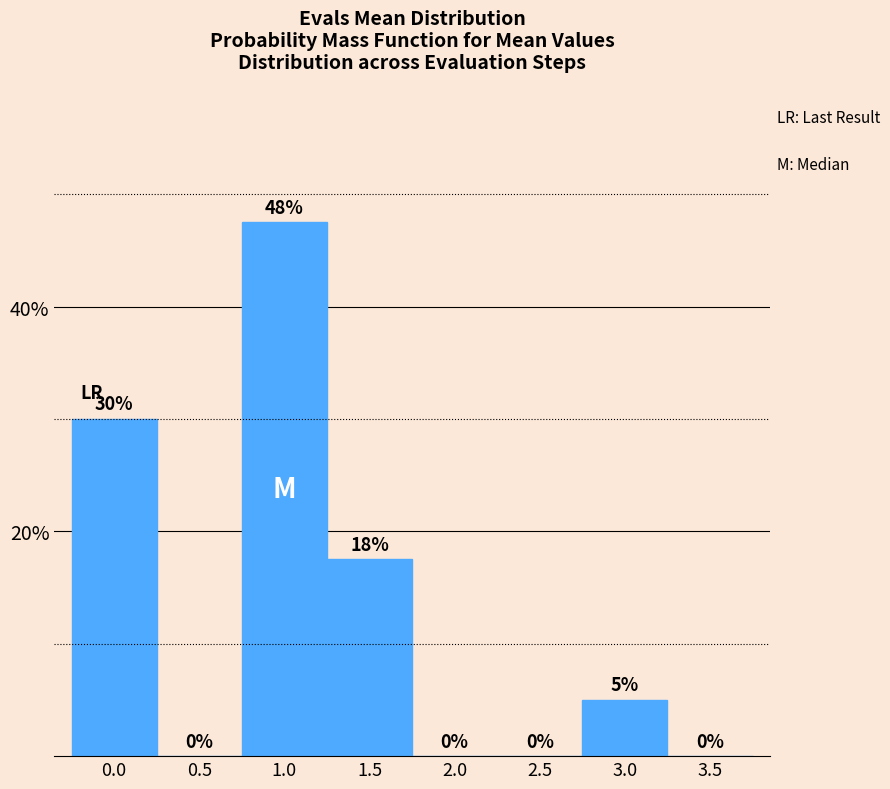

The value at 1.0 is 47.5. True or false?

True